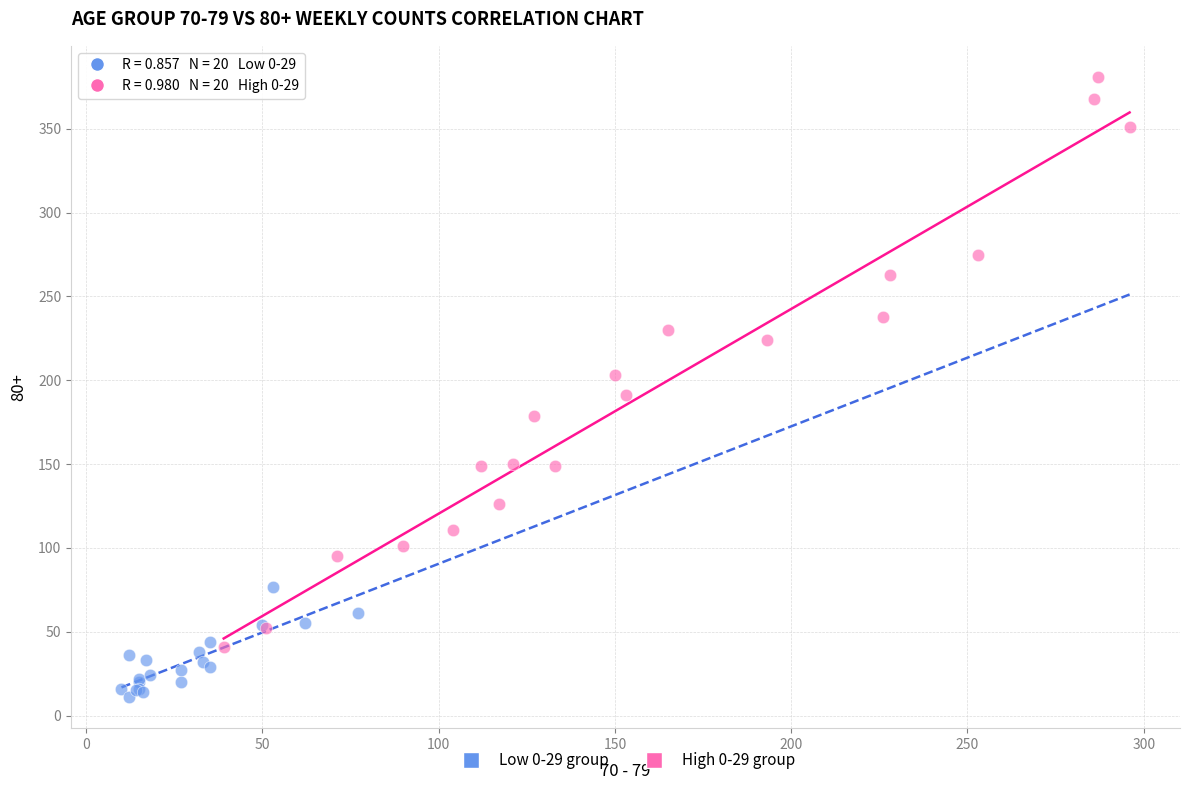

Which series contains the lowest Y value?

Low 0-29 group